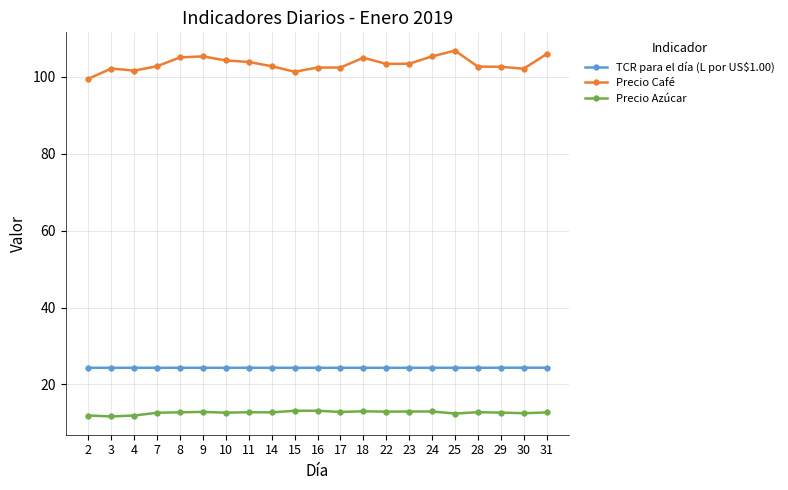

What is the spread (max minus min) of values at 15?

88.1